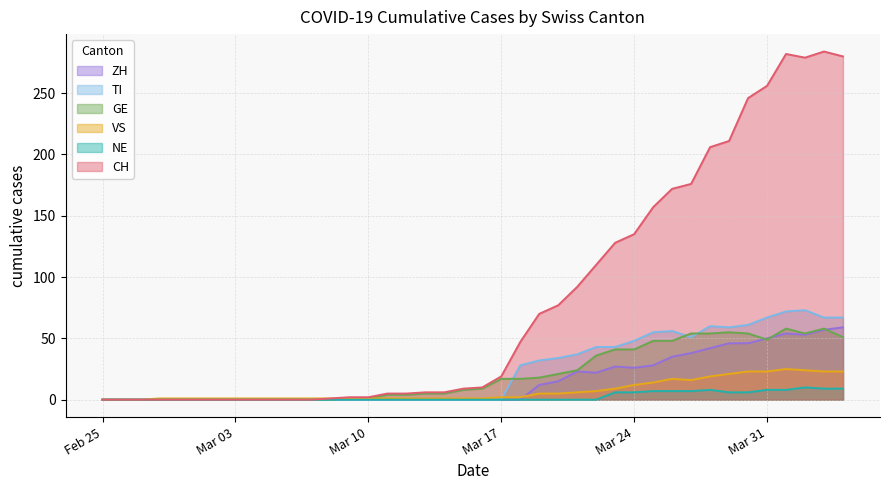

True or false: CH and VS cross at least once.

False